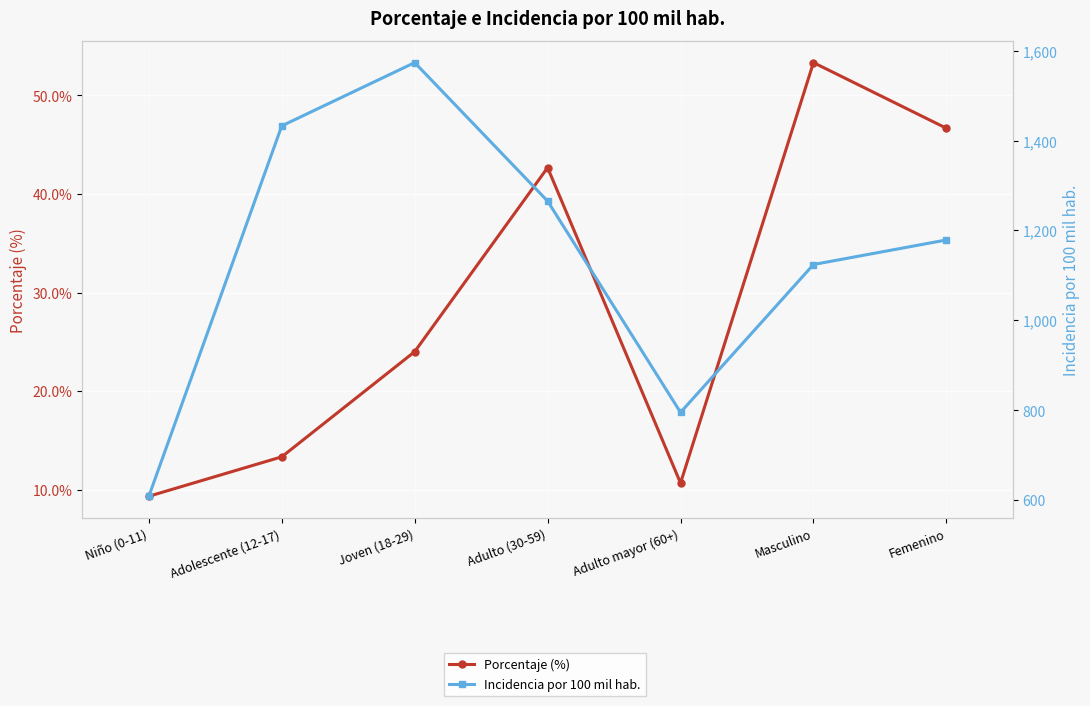

Where is the first local minimum for Porcentaje (%)?

Adulto mayor (60+)